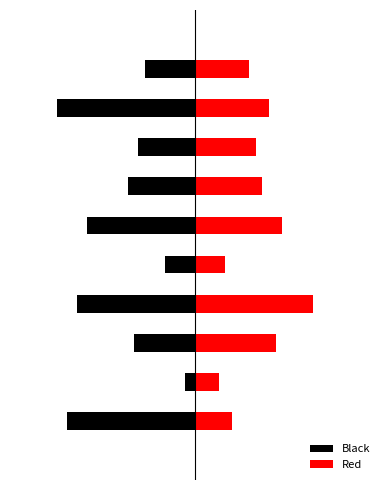

Does the chart contain any negative values?

Yes